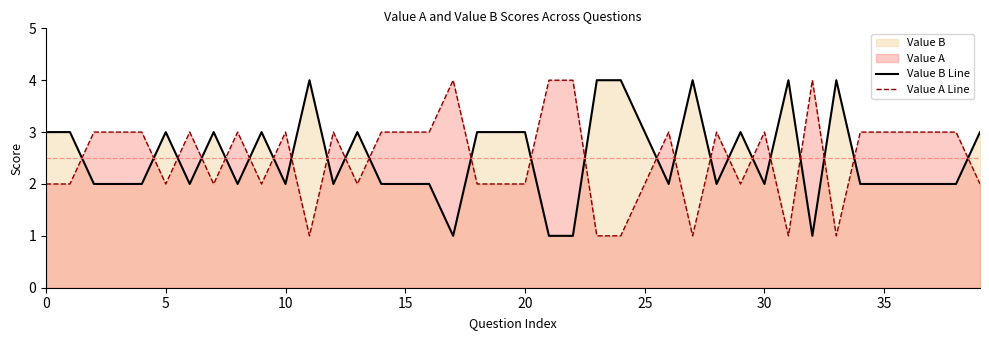

Is it true that Value B Line equals 1 at 22?

False